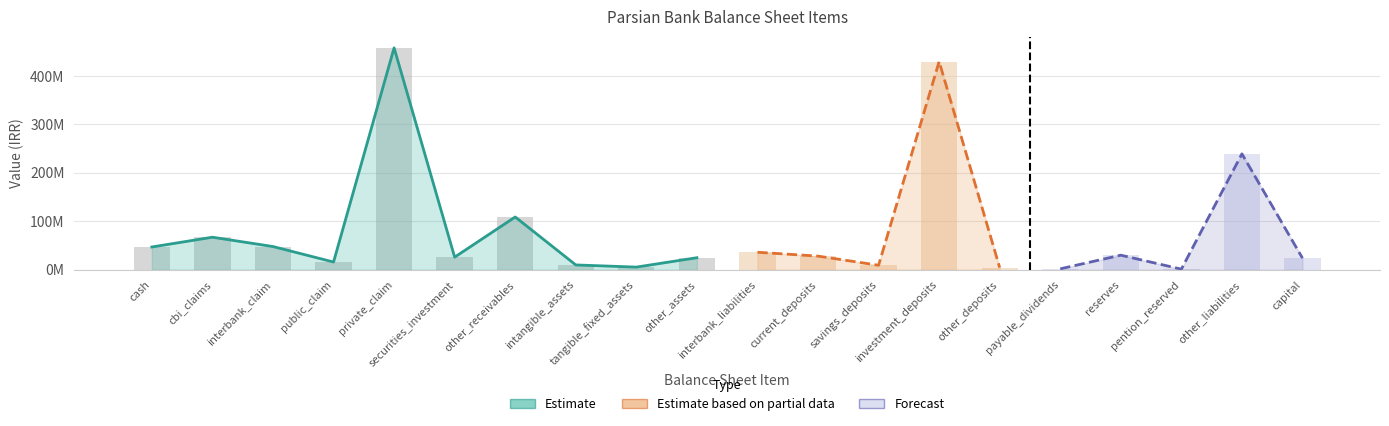

What is the difference between the maximum and minimum values?

457176499